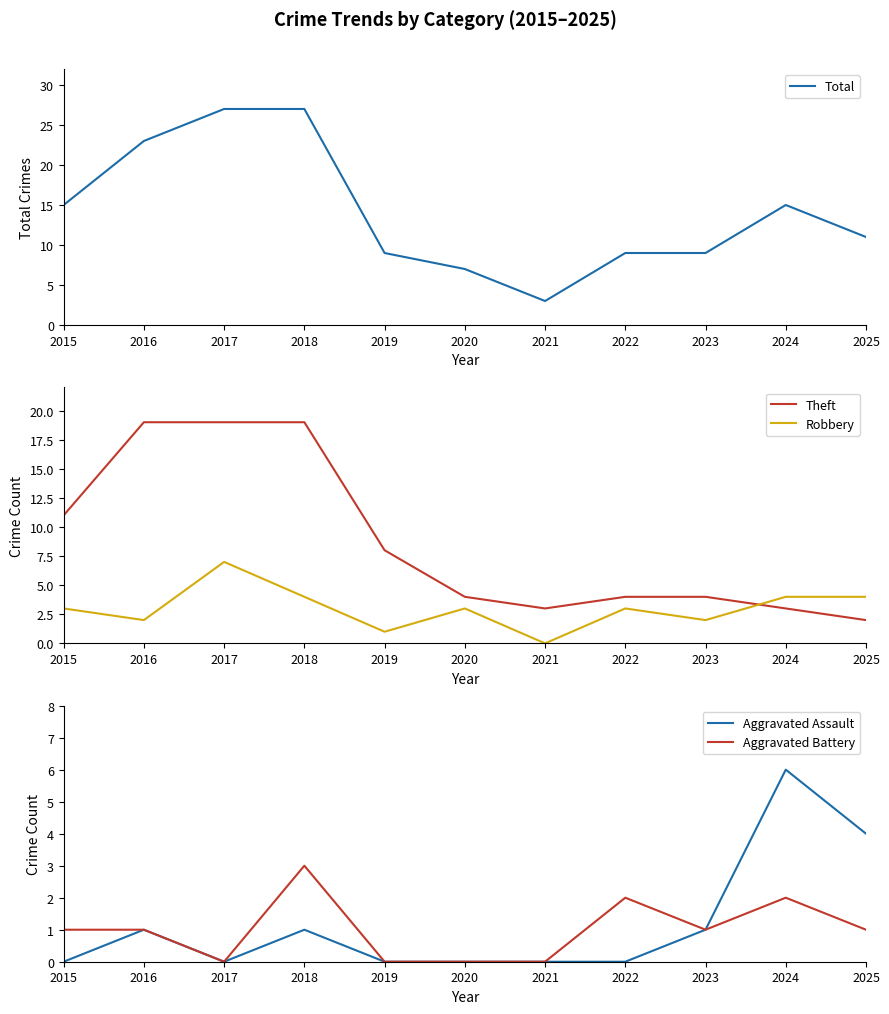

At which label is Theft closest to 10?

2015